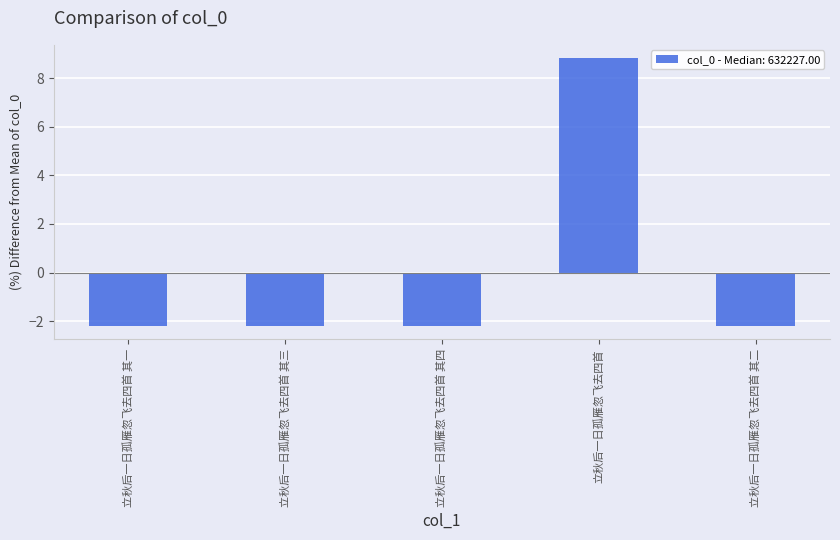

What position from the right is 立秋后一日孤雁忽飞去四首 其一?

5